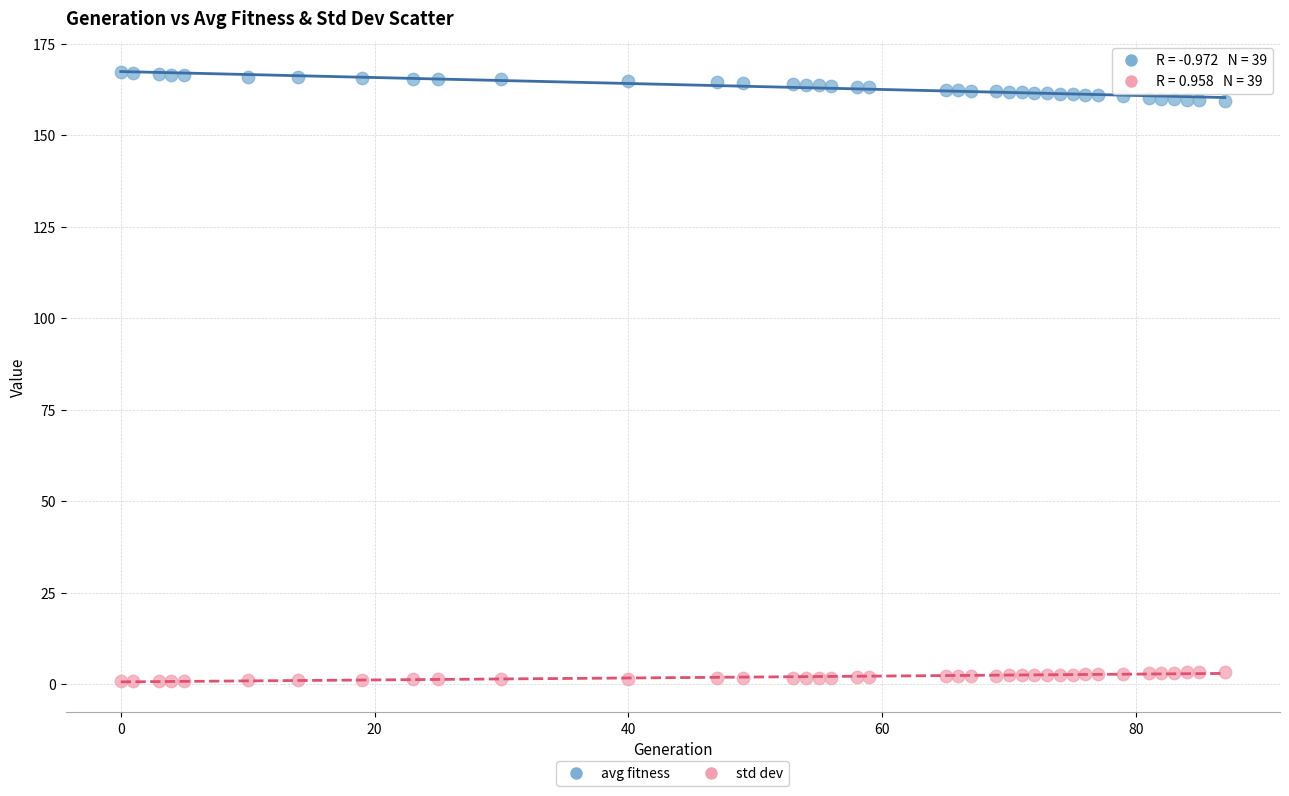

Which series contains the lowest Y value?

std dev